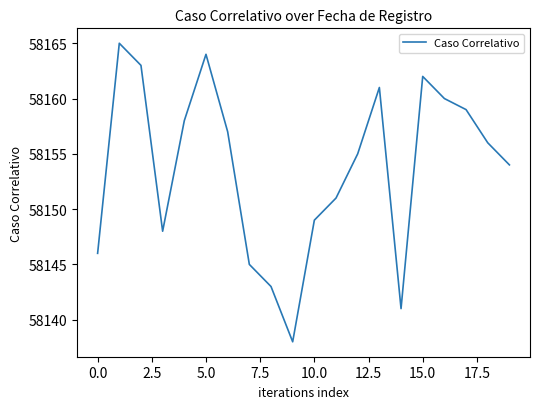

What is the difference between the maximum and minimum values?

27